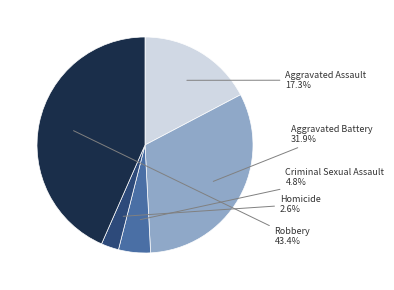

The Robbery slice represents 30% of the pie. True or false?

False